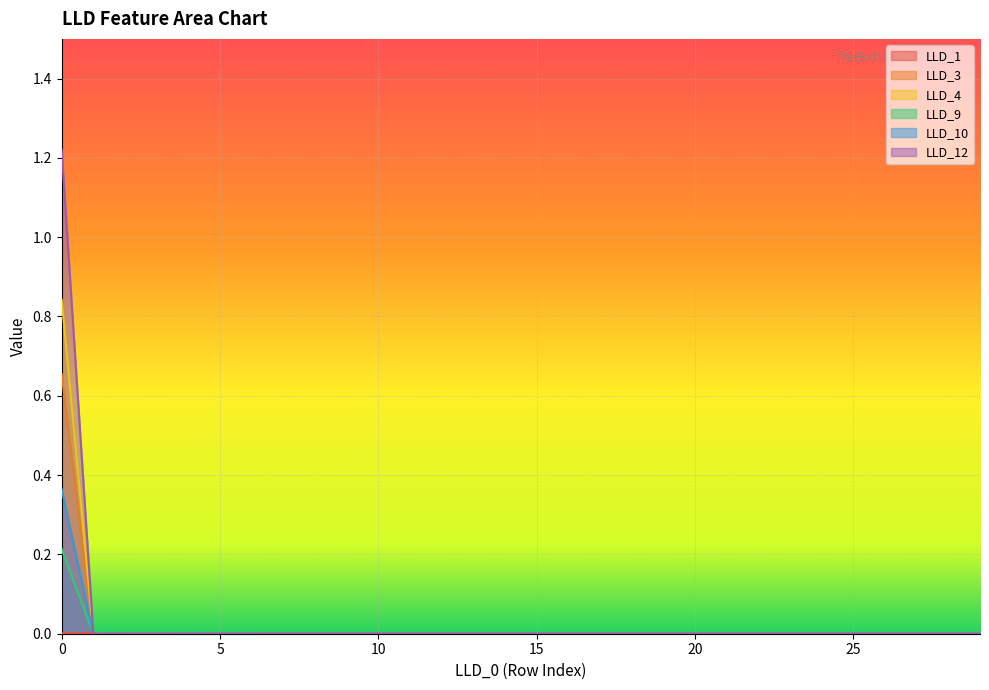

Which label corresponds to the smallest value in the chart?

1